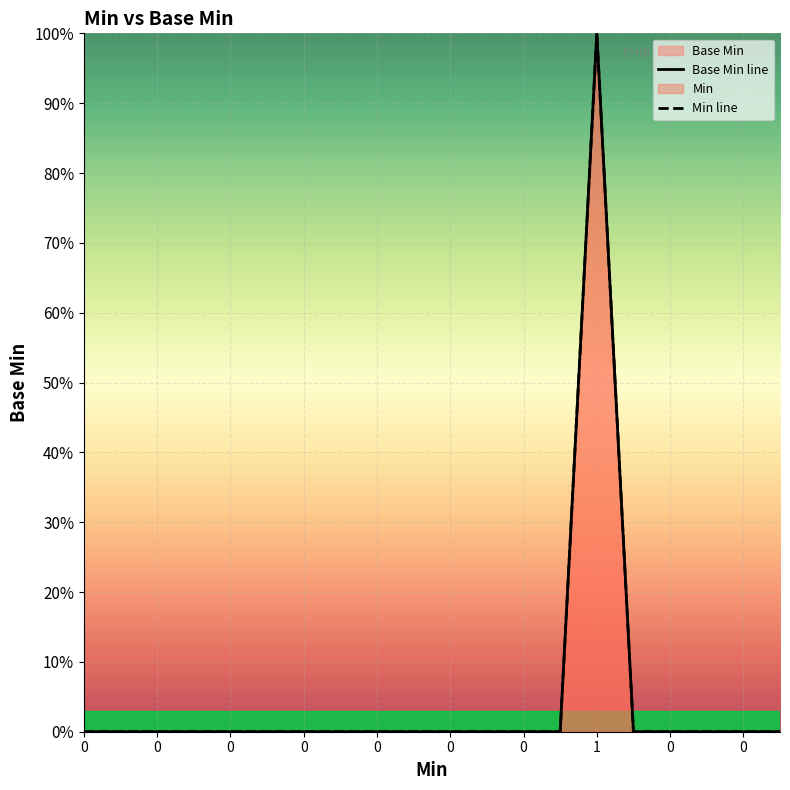

True or false: Base Min line and Min line intersect in this chart.

False